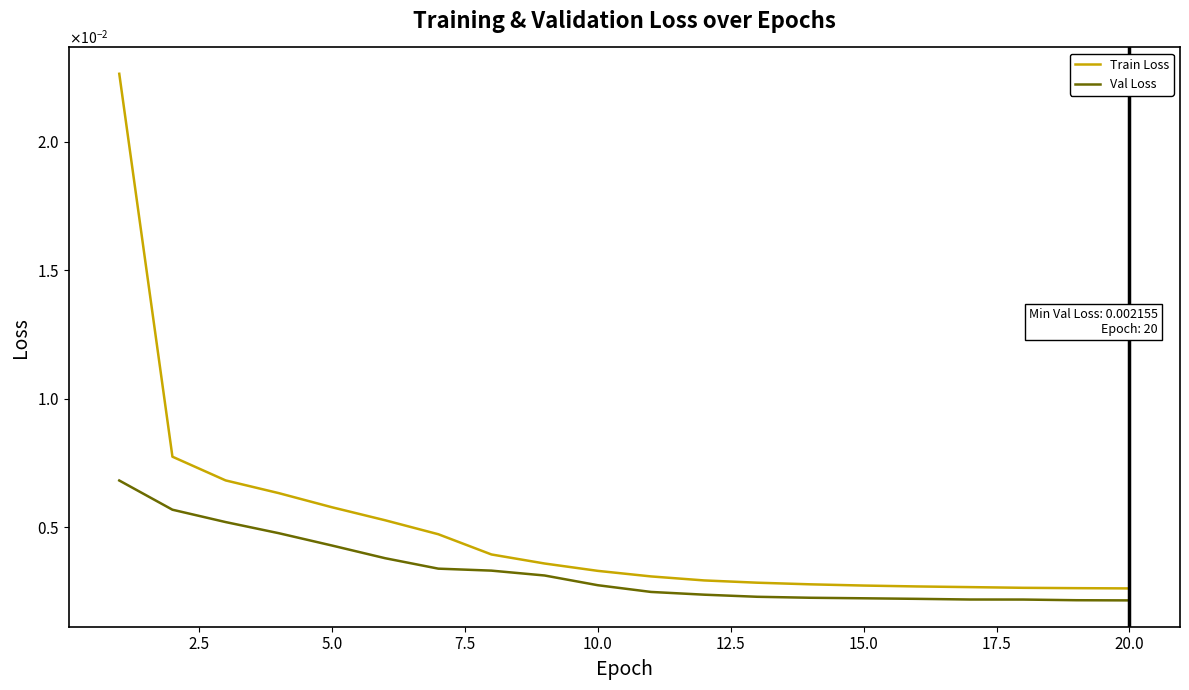

Does the chart display data point markers on the line(s)?

No